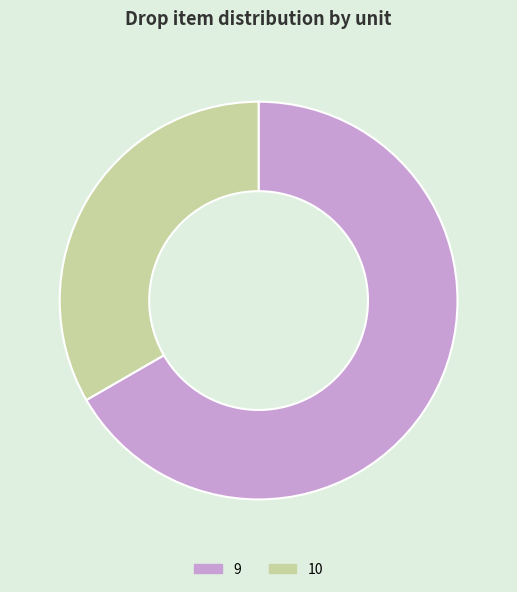

Is the sum of 9 and 10 greater than half?

Yes